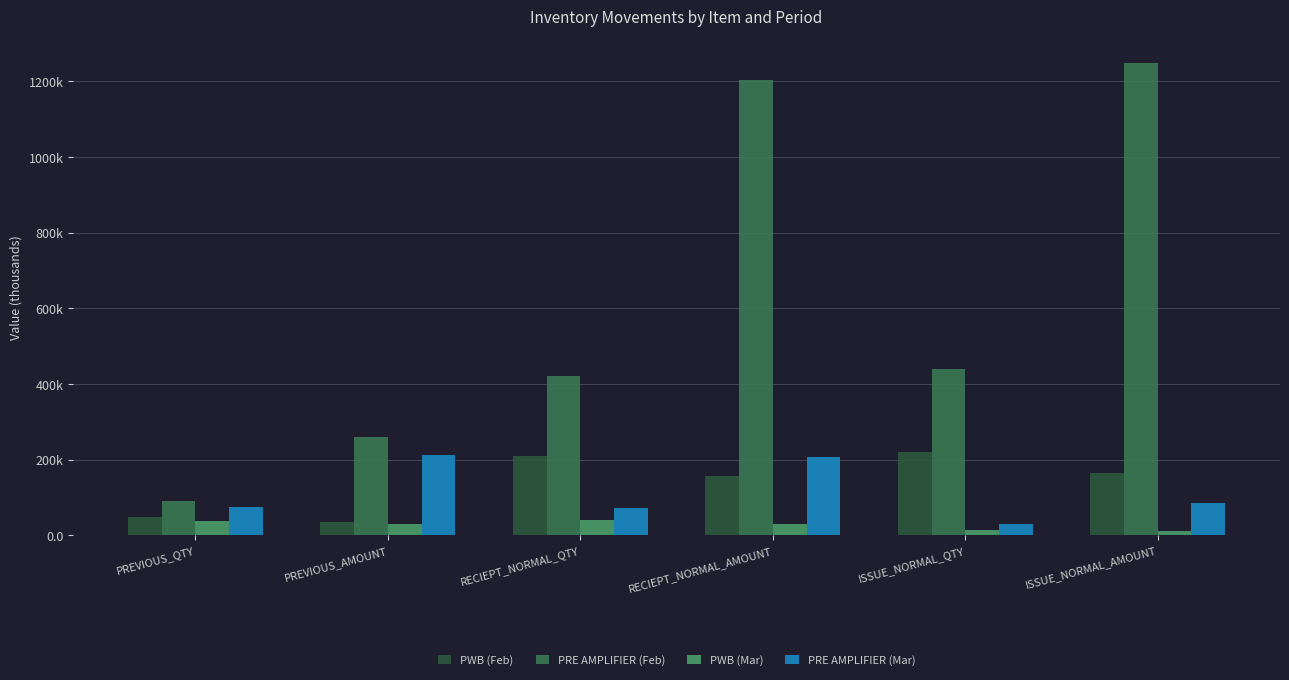

Are the bars grouped side by side (vs. stacked)?

Yes